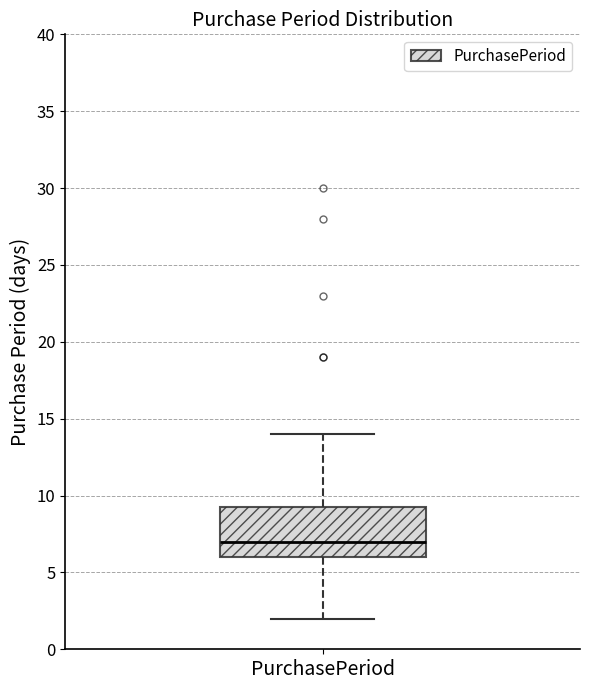

Transcribe this box plot: give where the median line is, the range the box spans, and where the two whiskers end, as read against the y-axis. The values are not printed on the chart, so give them approximately, as read against the axis.

median 7.0, box 6.0 to 9.5, whiskers 2.0 to 14.0